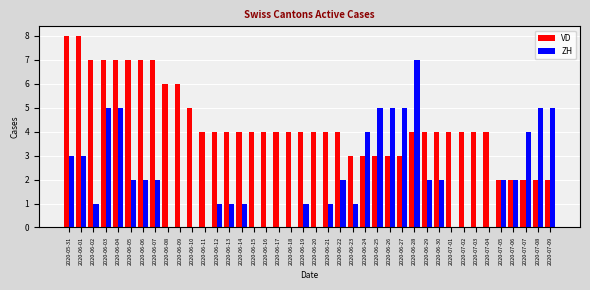

Reading left to right, transcribe all the data shown in this chart.

VD: 2020-05-31=8	2020-06-01=8	2020-06-02=7	2020-06-03=7	2020-06-04=7	2020-06-05=7	2020-06-06=7	2020-06-07=7	2020-06-08=6	2020-06-09=6	2020-06-10=5	2020-06-11=4	2020-06-12=4	2020-06-13=4	2020-06-14=4	2020-06-15=4	2020-06-16=4	2020-06-17=4	2020-06-18=4	2020-06-19=4	2020-06-20=4	2020-06-21=4	2020-06-22=4	2020-06-23=3	2020-06-24=3	2020-06-25=3	2020-06-26=3	2020-06-27=3	2020-06-28=4	2020-06-29=4	2020-06-30=4	2020-07-01=4	2020-07-02=4	2020-07-03=4	2020-07-04=4	2020-07-05=2	2020-07-06=2	2020-07-07=2	2020-07-08=2	2020-07-09=2
ZH: 2020-05-31=3	2020-06-01=3	2020-06-02=1	2020-06-03=5	2020-06-04=5	2020-06-05=2	2020-06-06=2	2020-06-07=2	2020-06-08=0	2020-06-09=0	2020-06-10=0	2020-06-11=0	2020-06-12=1	2020-06-13=1	2020-06-14=1	2020-06-15=0	2020-06-16=0	2020-06-17=0	2020-06-18=0	2020-06-19=1	2020-06-20=0	2020-06-21=1	2020-06-22=2	2020-06-23=1	2020-06-24=4	2020-06-25=5	2020-06-26=5	2020-06-27=5	2020-06-28=7	2020-06-29=2	2020-06-30=2	2020-07-01=0	2020-07-02=0	2020-07-03=0	2020-07-04=0	2020-07-05=2	2020-07-06=2	2020-07-07=4	2020-07-08=5	2020-07-09=5